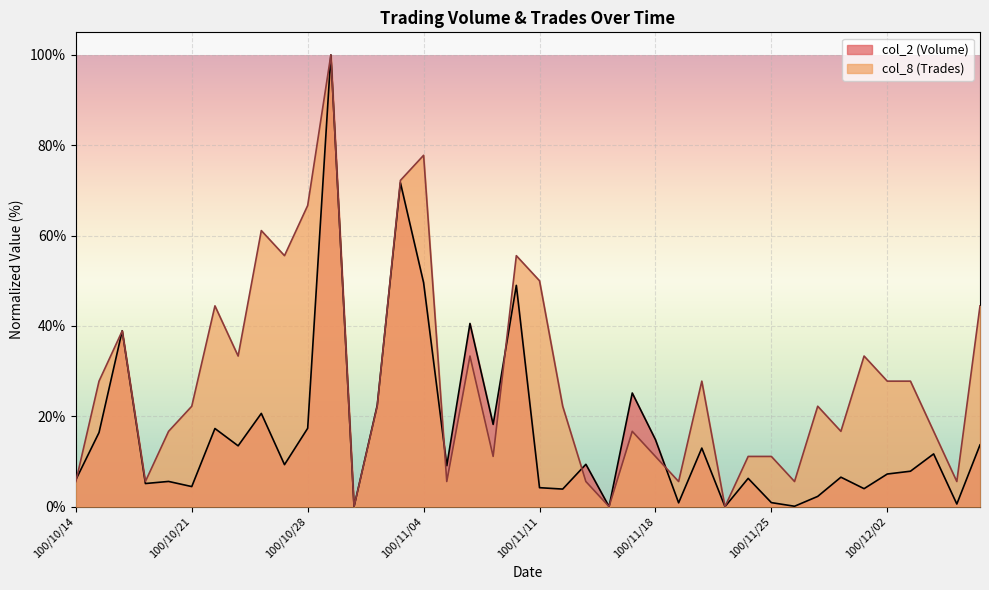

What is the sum of all col_2 (Volume) values?

647.1